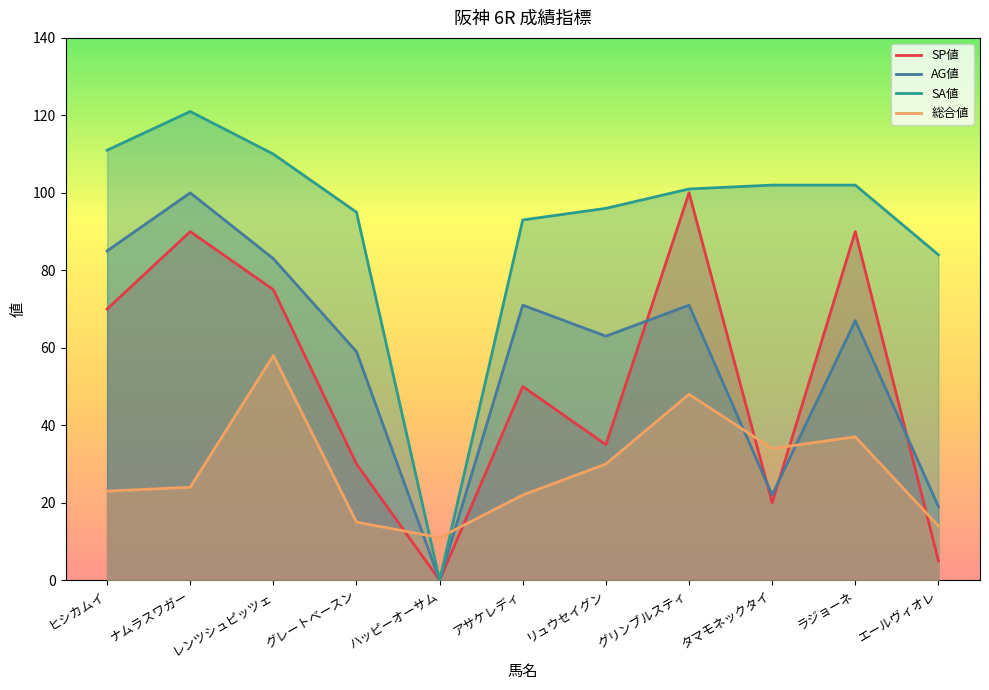

What are all the series names shown in the legend?

SP値, AG値, SA値, 総合値